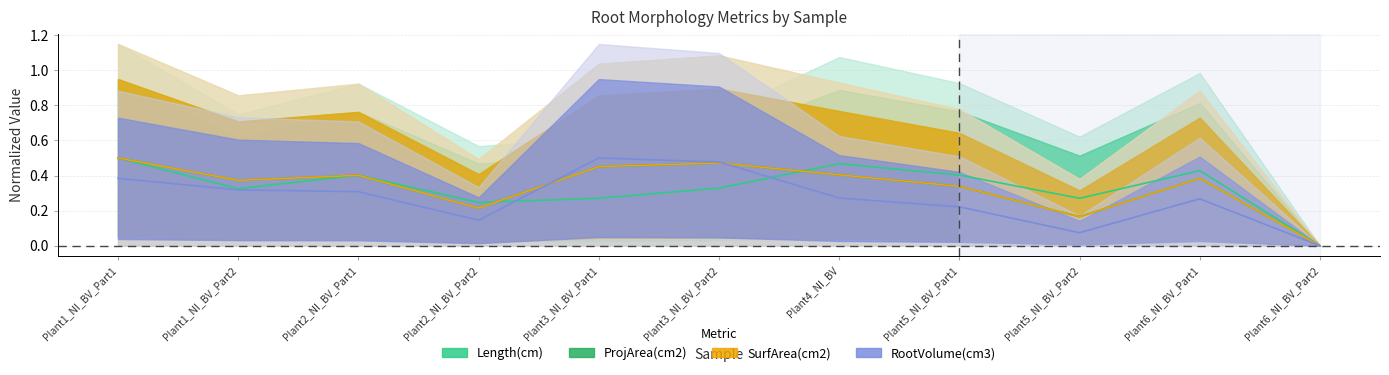

Between which two adjacent categories do RootVolume(cm3) and SurfArea(cm2) first intersect?

Plant2_NI_BV_Part2 and Plant3_NI_BV_Part1